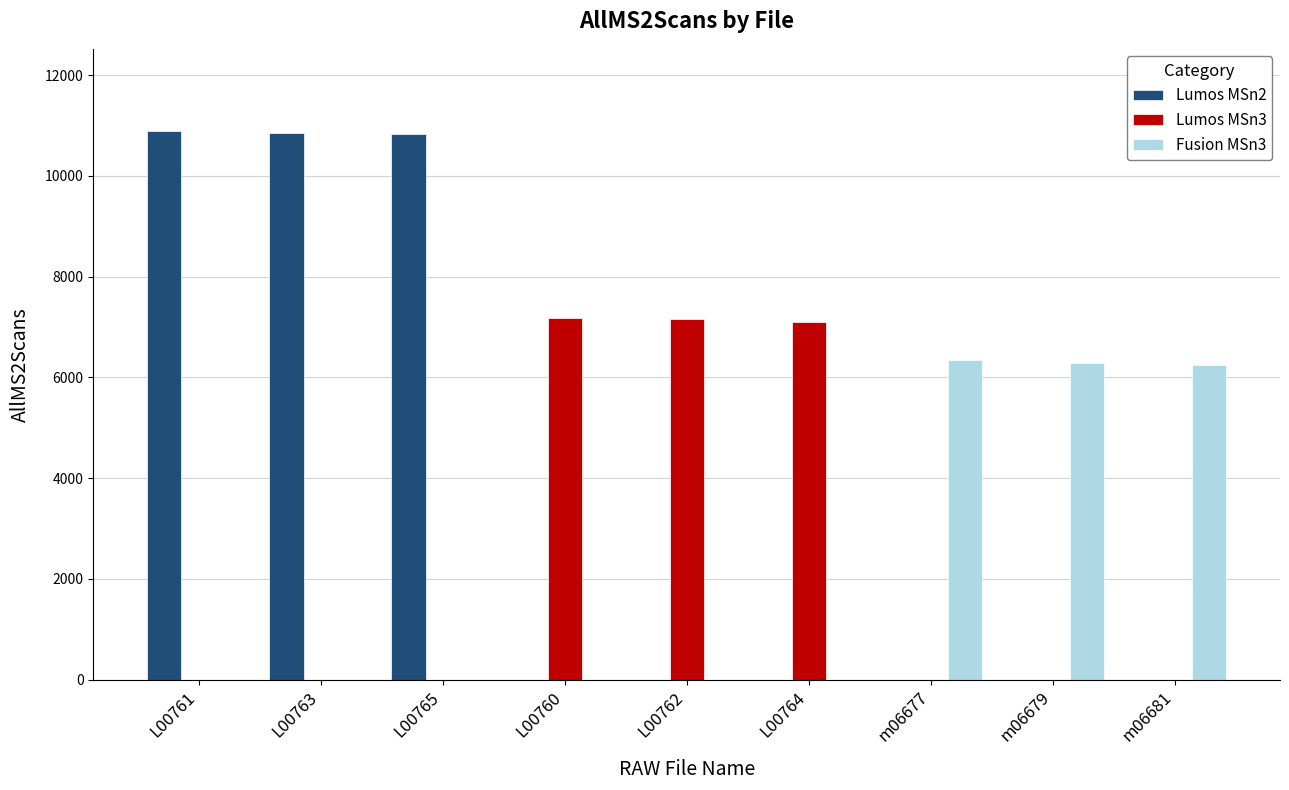

What is the difference between the Fusion MSn3 values at L00765 and m06677?

6335